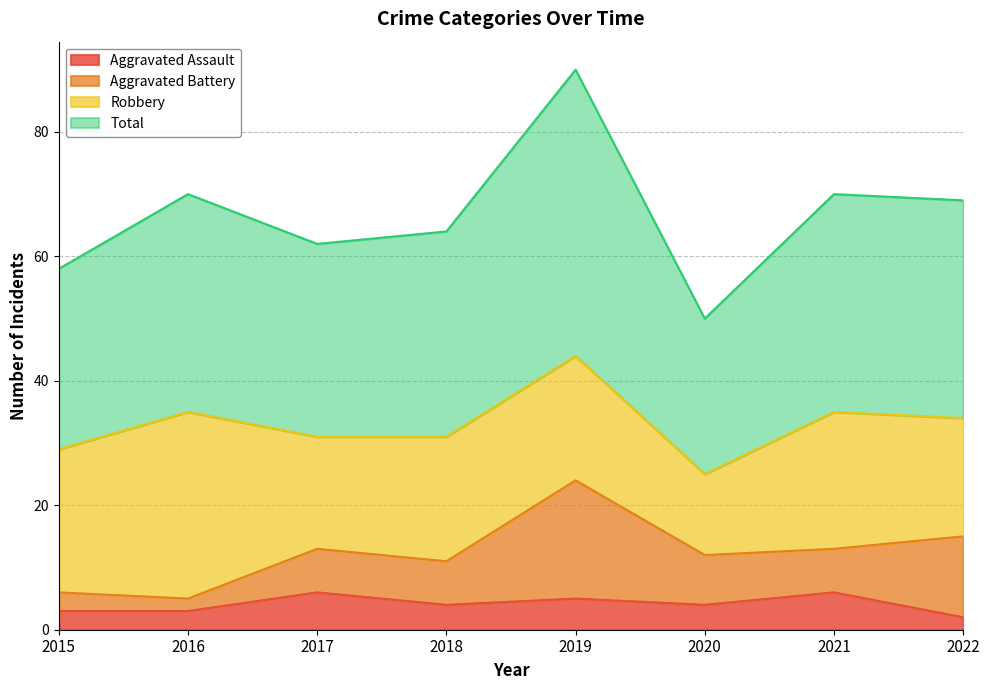

What is the difference between the second highest and minimum values in the Total series?

20